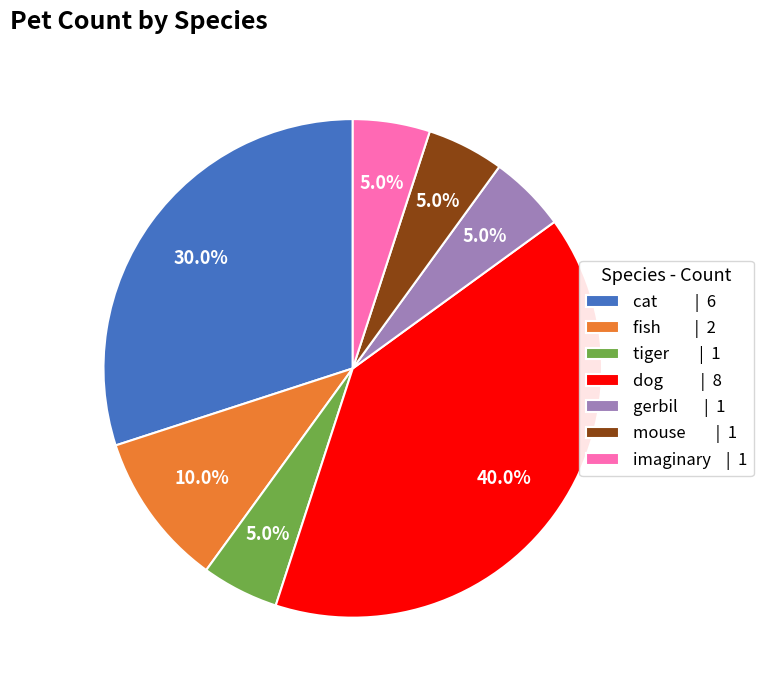

Combined, do fish and cat account for over 50%?

No